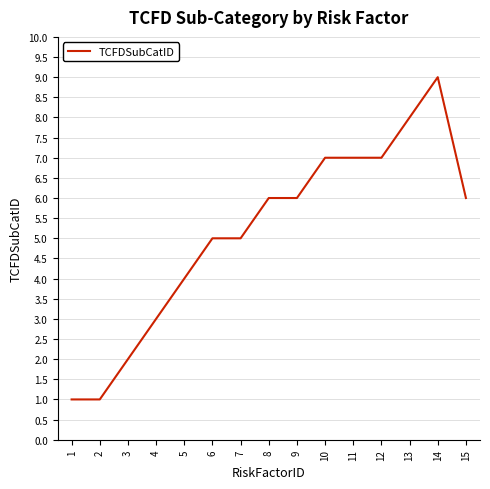

What value does the data have at 11?

7